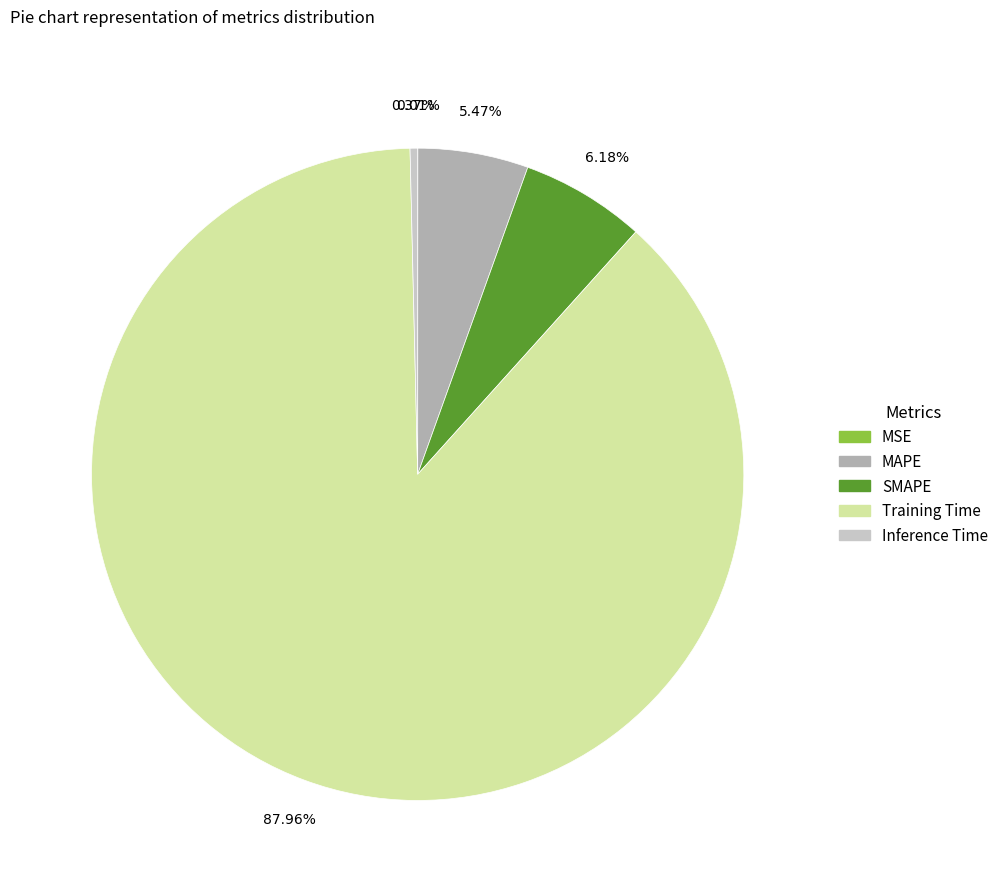

What is the largest slice in the pie chart?

Training Time